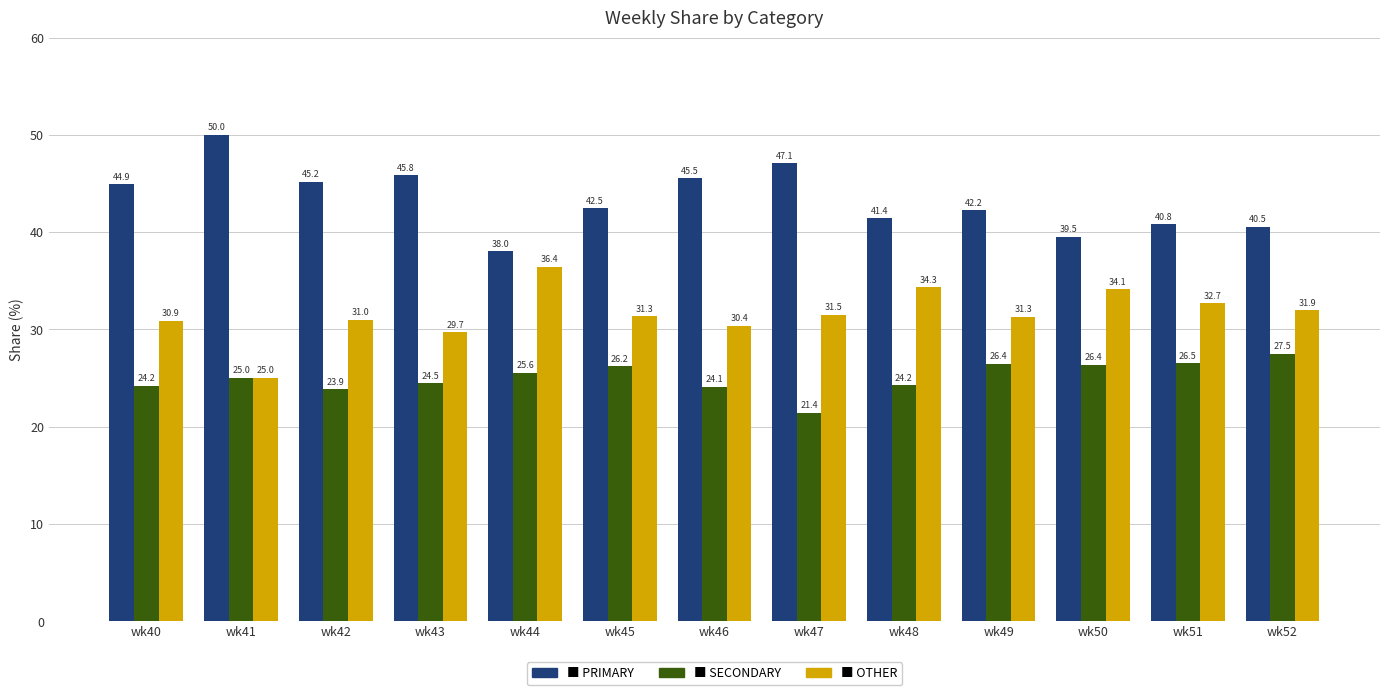

Count the number of categories in the chart.

13